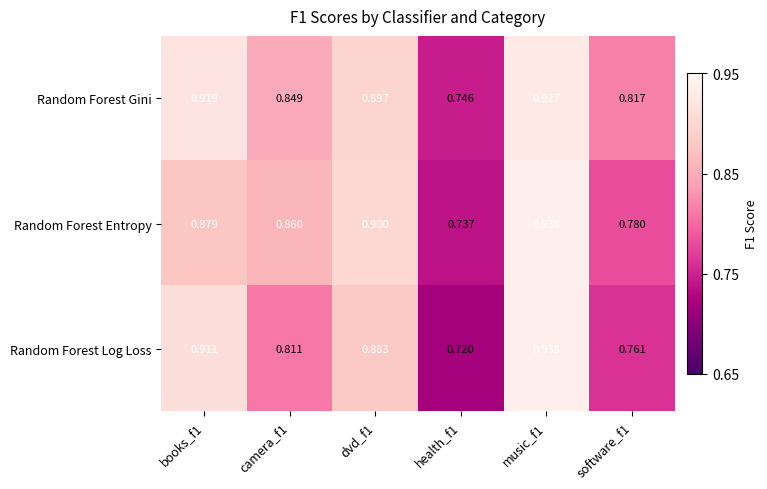

List the series in order of their overall mean, highest first.

Random Forest Gini, Random Forest Entropy, Random Forest Log Loss